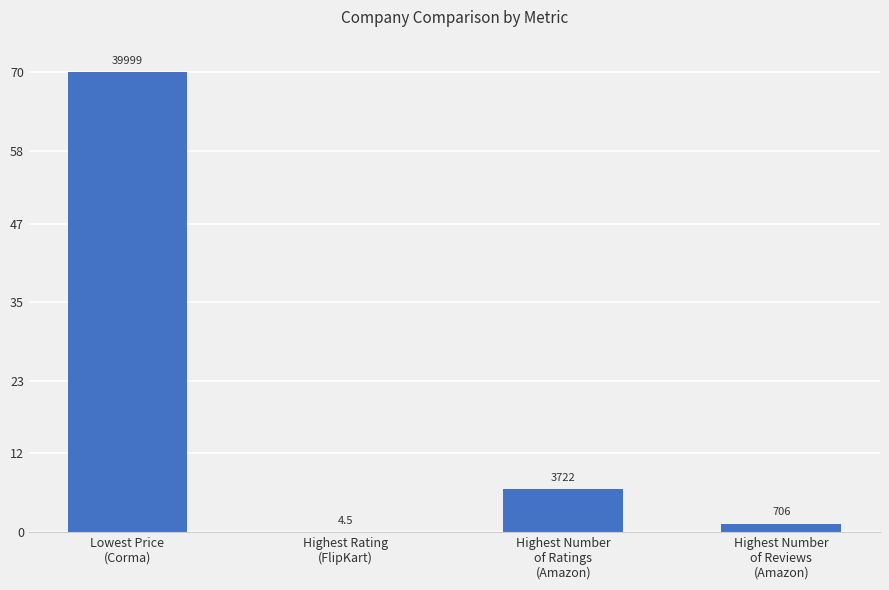

What is the ratio of the value at Lowest Price
(Corma) to the value at Highest Number
of Ratings
(Amazon)?

10.7